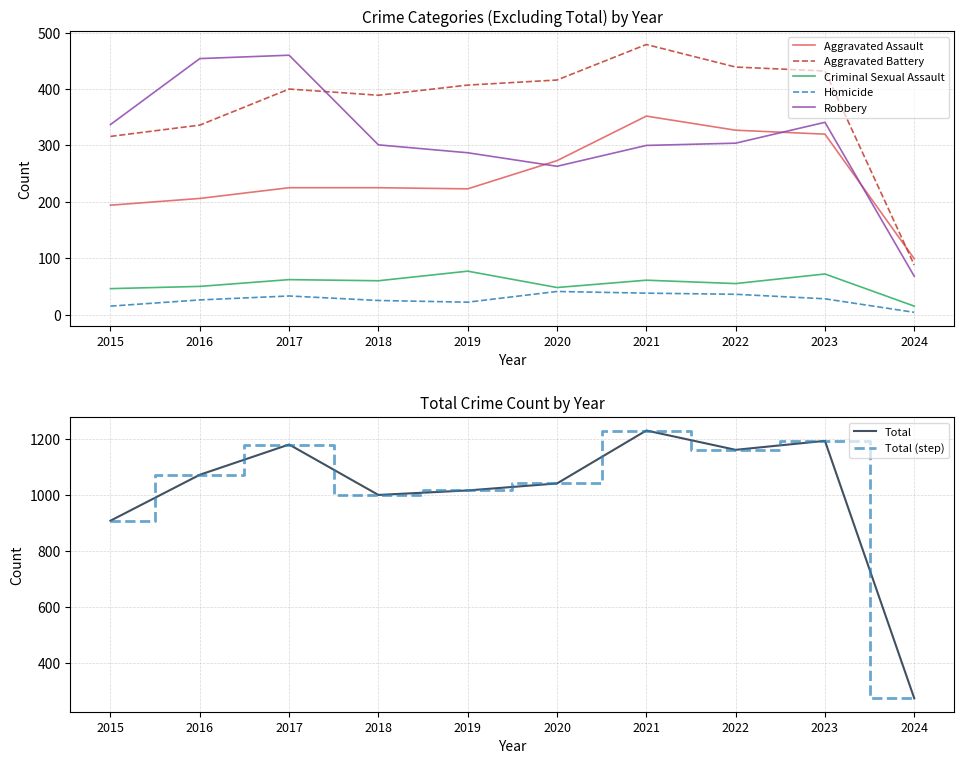

What is the spread (max minus min) of values at 2017?

1147